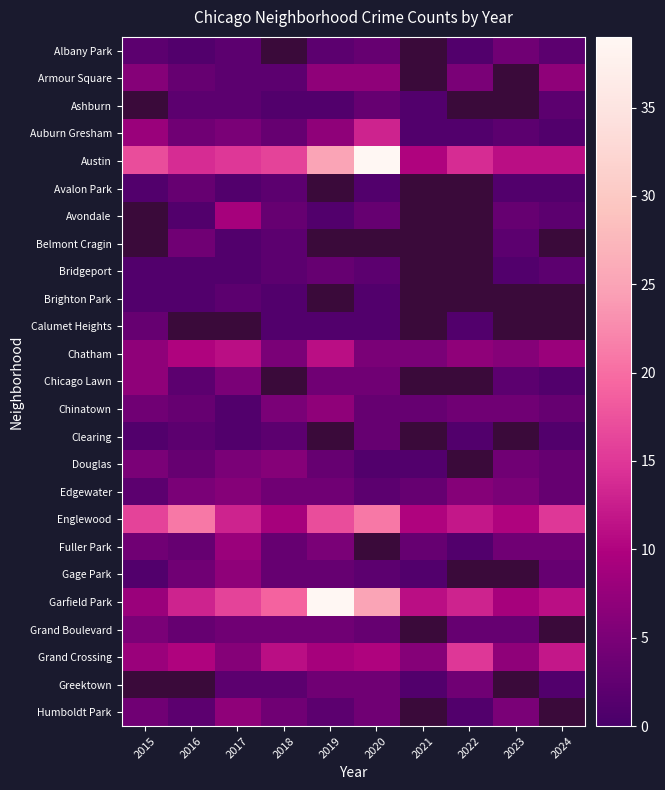

Where is Austin nearest to the value 24?

2019